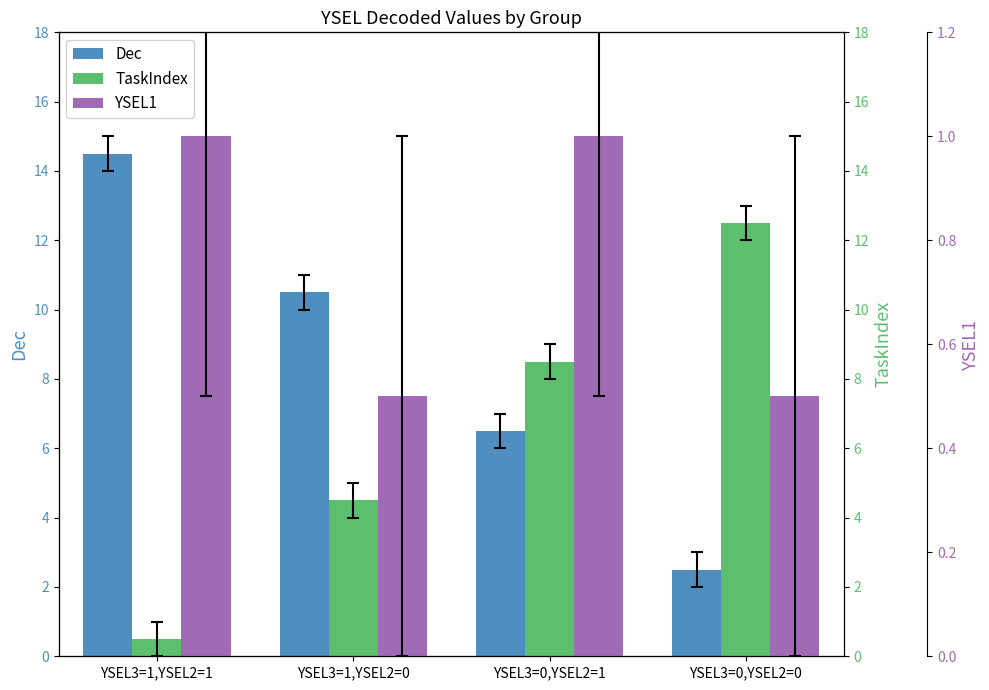

Which series has the largest total across all categories?

Dec